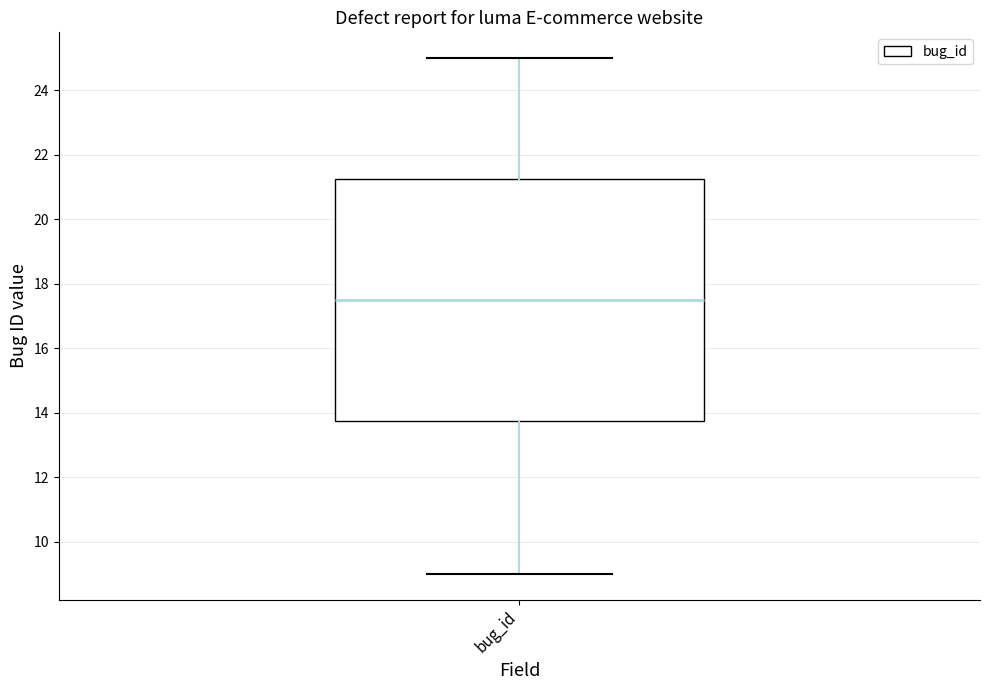

Read this box plot against the y-axis: the position of the median line, the range covered by the box, and the ends of both whiskers. The values are not printed on the chart, so give them approximately, as read against the axis.

median 17.6, box 13.8 to 21.2, whiskers 9.0 to 25.0